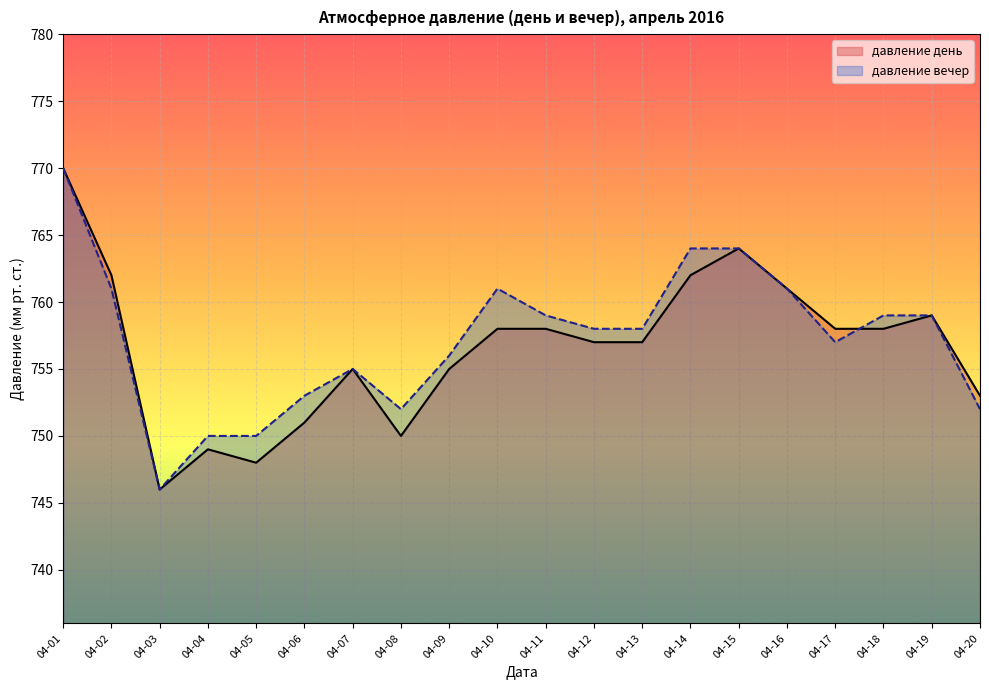

What are all the series names shown in the legend?

давление день, давление вечер